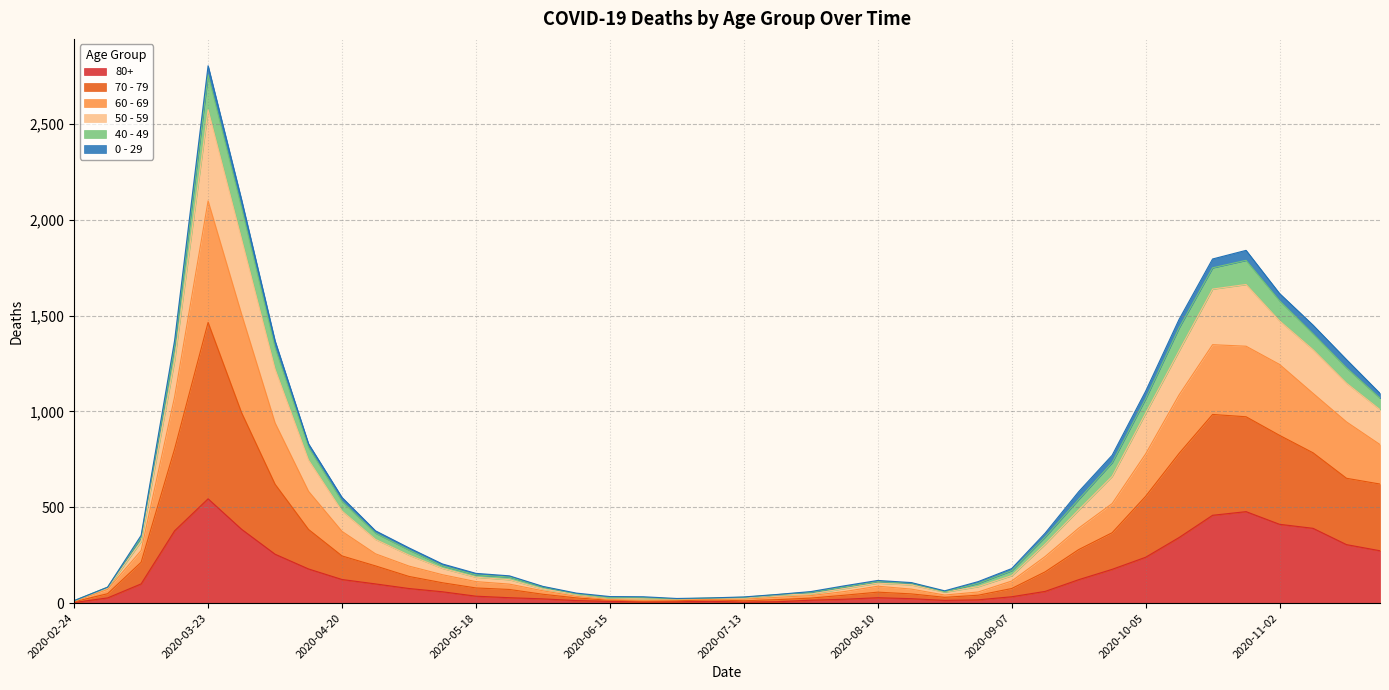

Does the chart display data point markers on the line(s)?

No